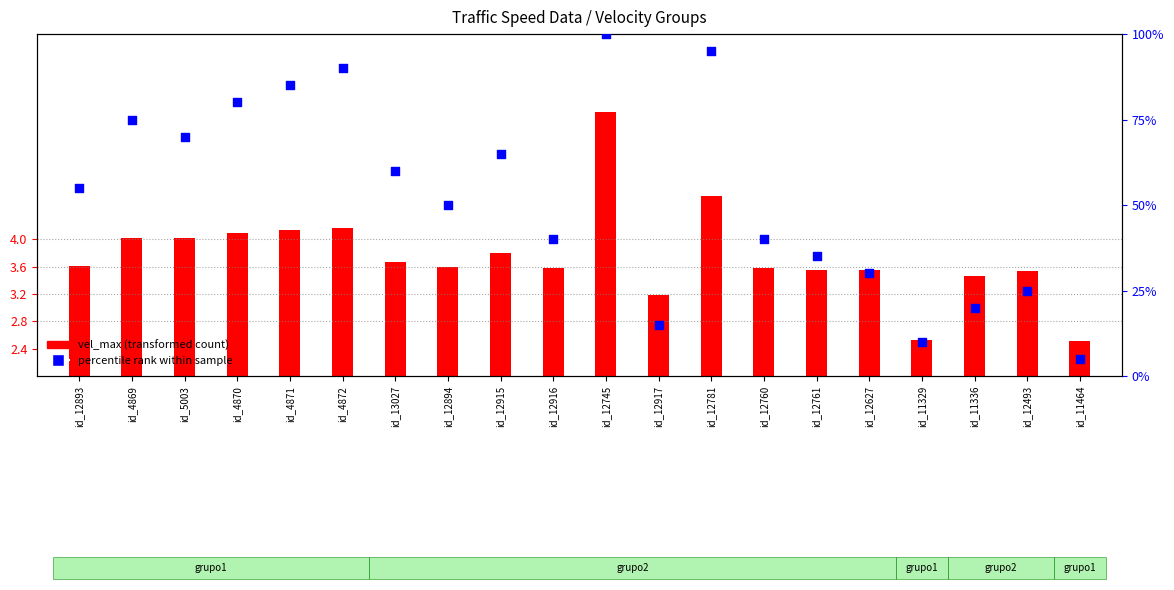

At which category is the sum across all series the highest?

id_12745